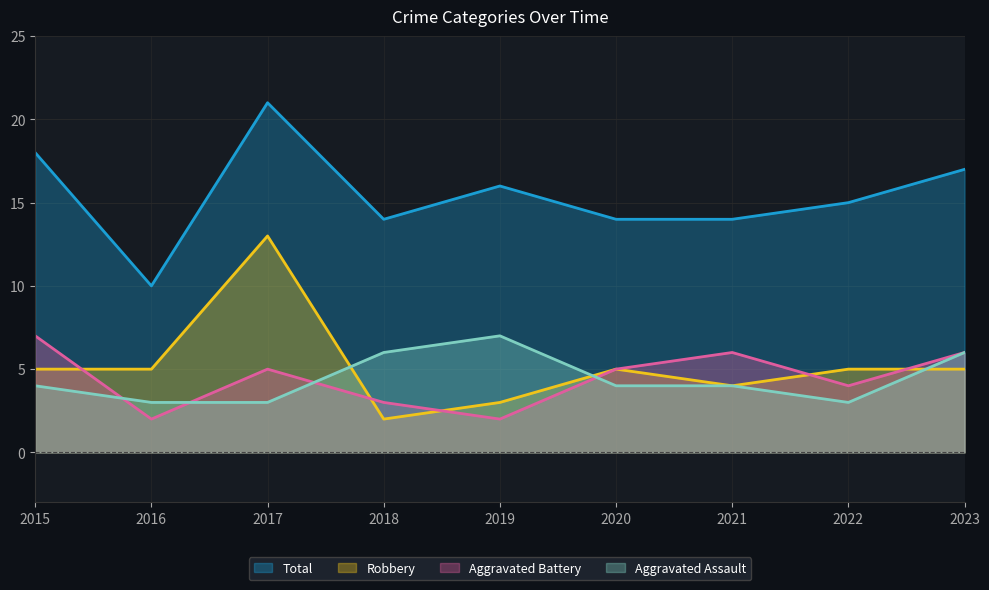

How many data points in Total are above 15?

4